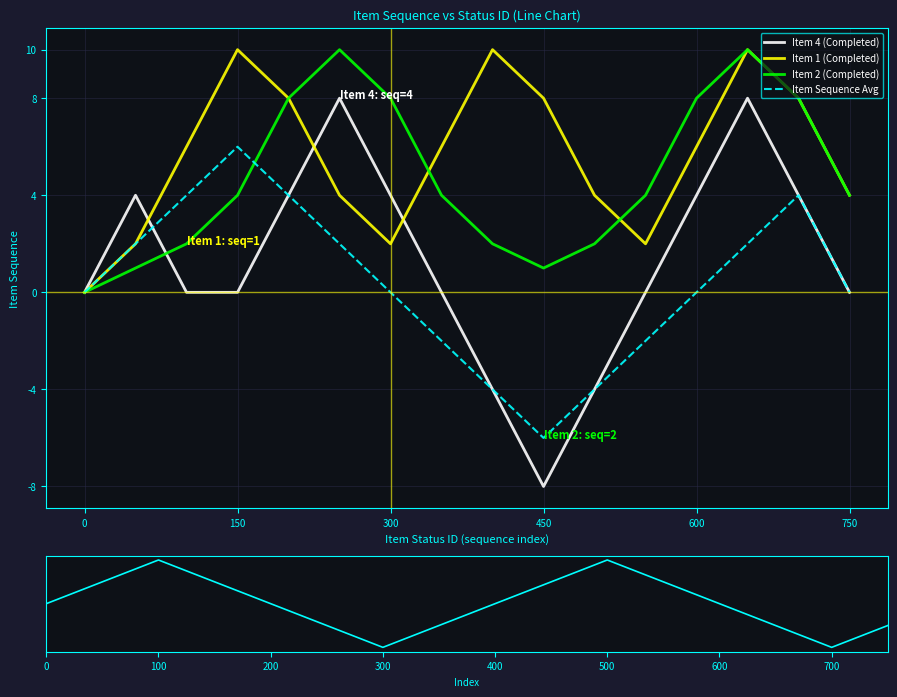

What is the sum of all Item Sequence Avg values?

6